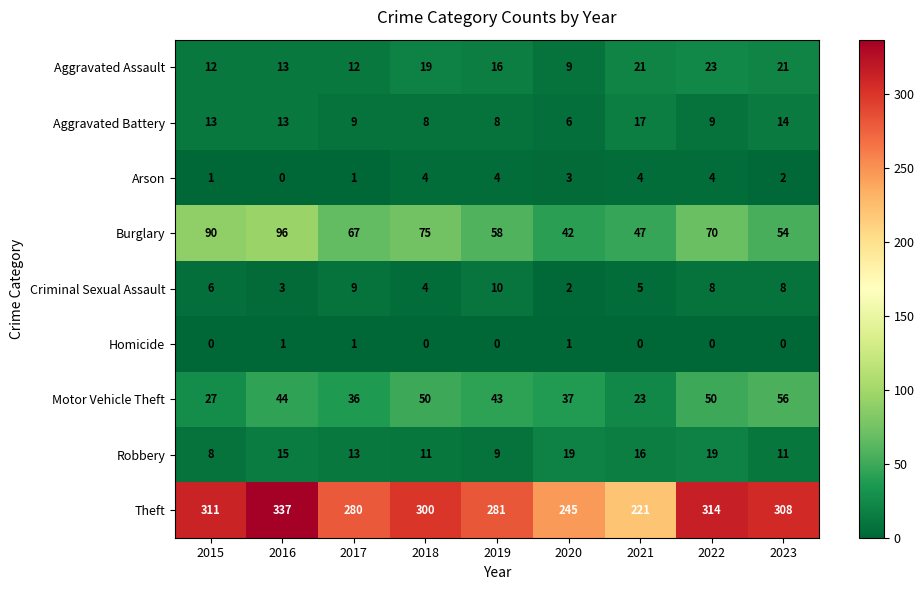

The value of Robbery at 2020 is 19. True or false?

True